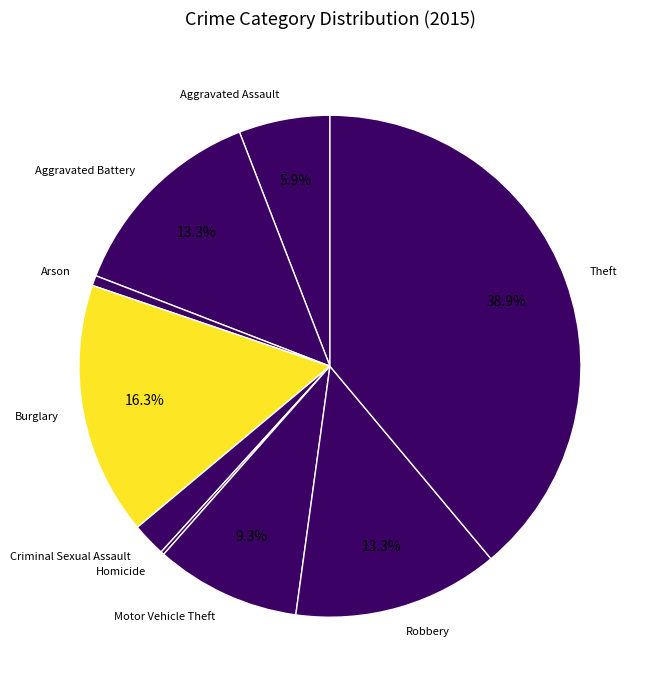

What is the largest slice in the pie chart?

Theft